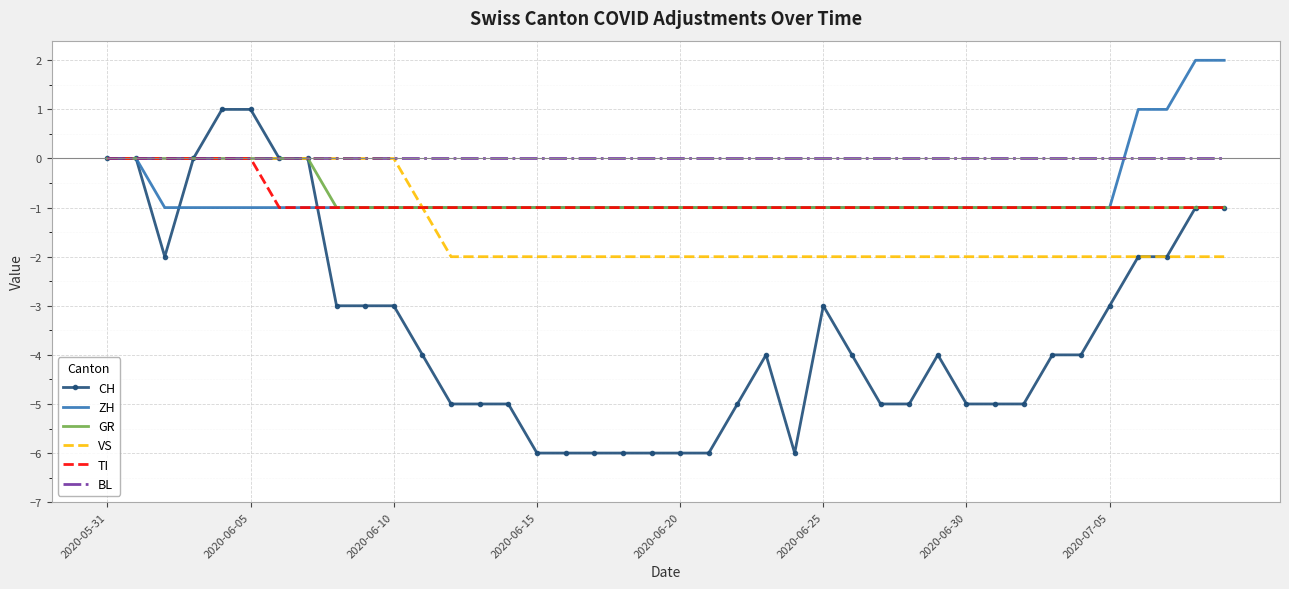

How many CH values are between -5 and -2?

23